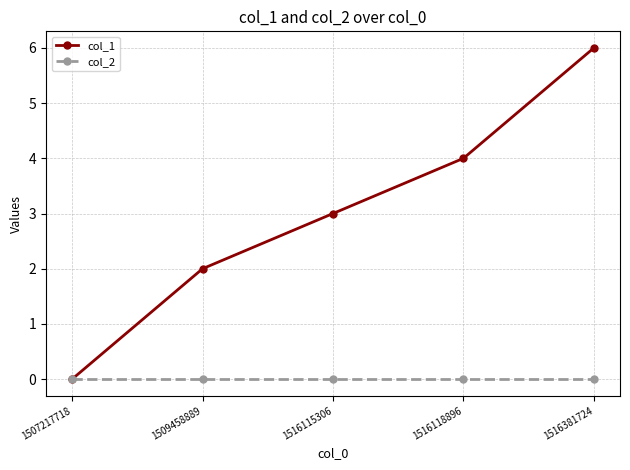

Rank the categories by col_1 value from highest to lowest.

1516381724, 1516118896, 1516115306, 1509458889, 1507217718